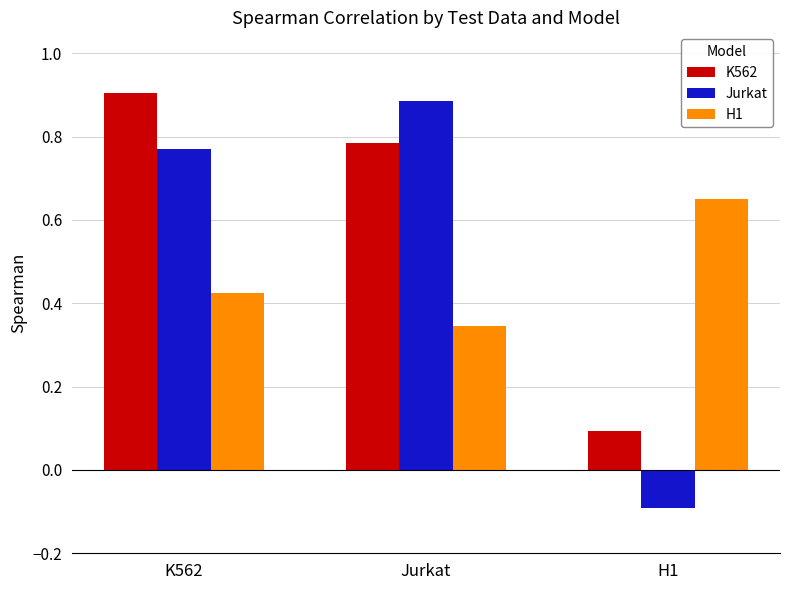

Which series has the largest total across all categories?

K562